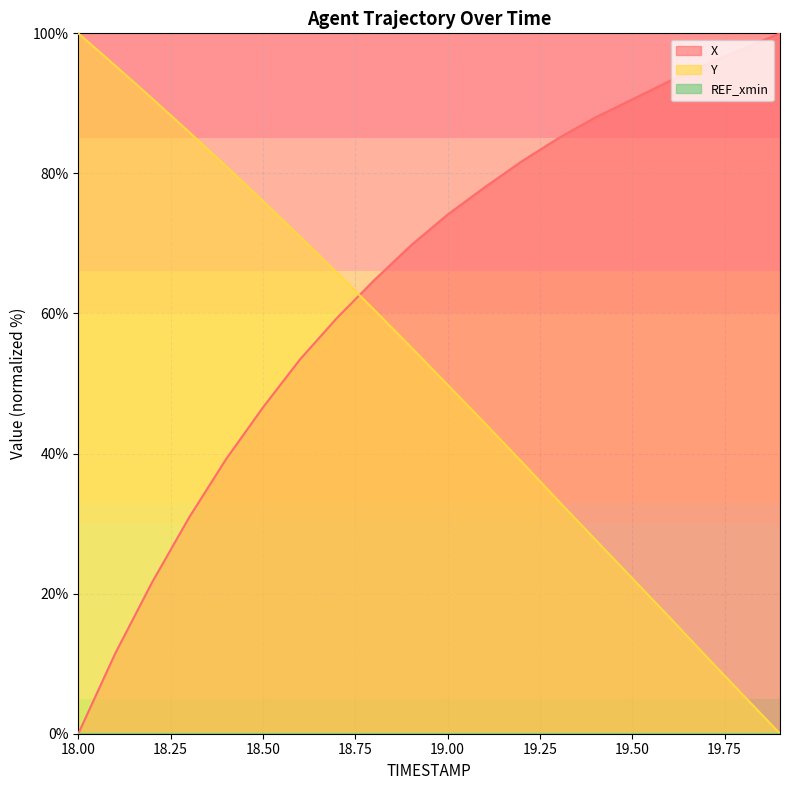

At how many categories does at least one series exceed 74?

16